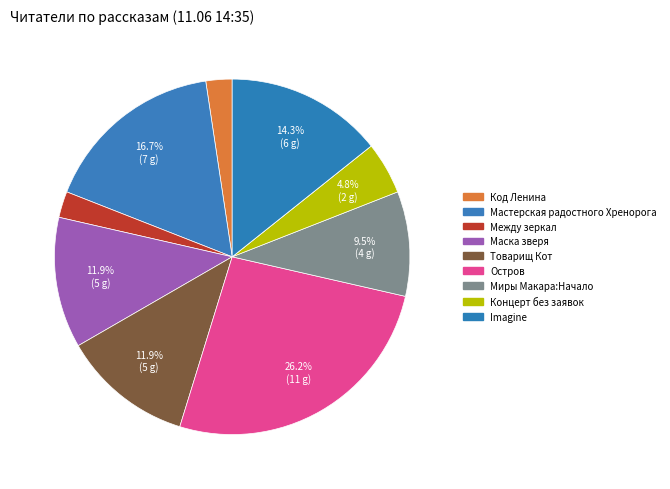

How many segments does this pie chart have?

10